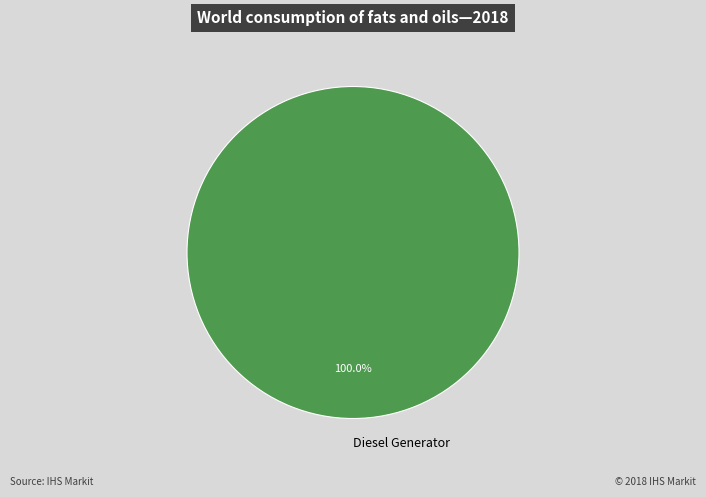

How many segments does this pie chart have?

1